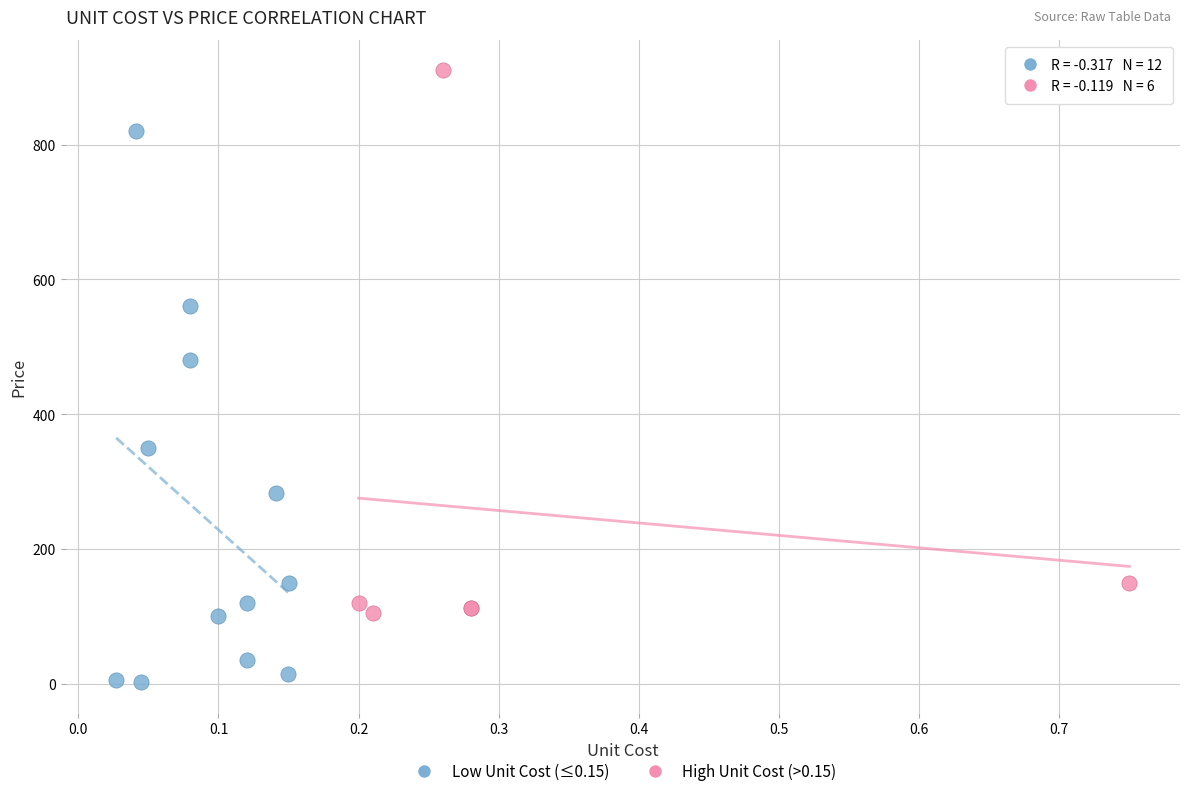

Which series reaches the minimum Y coordinate?

Low Unit Cost (≤0.15)